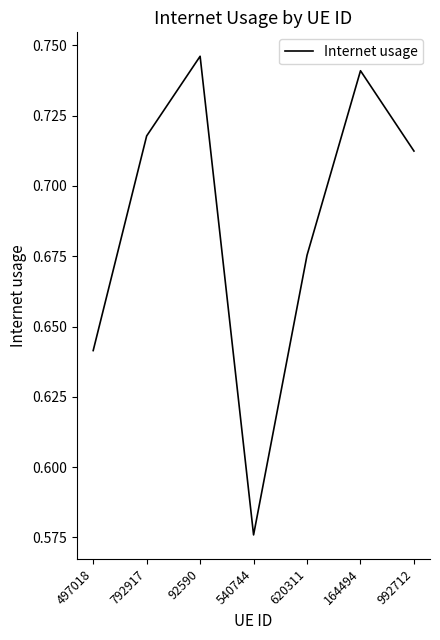

Is it true that the value at 497018 is 0.1?

False